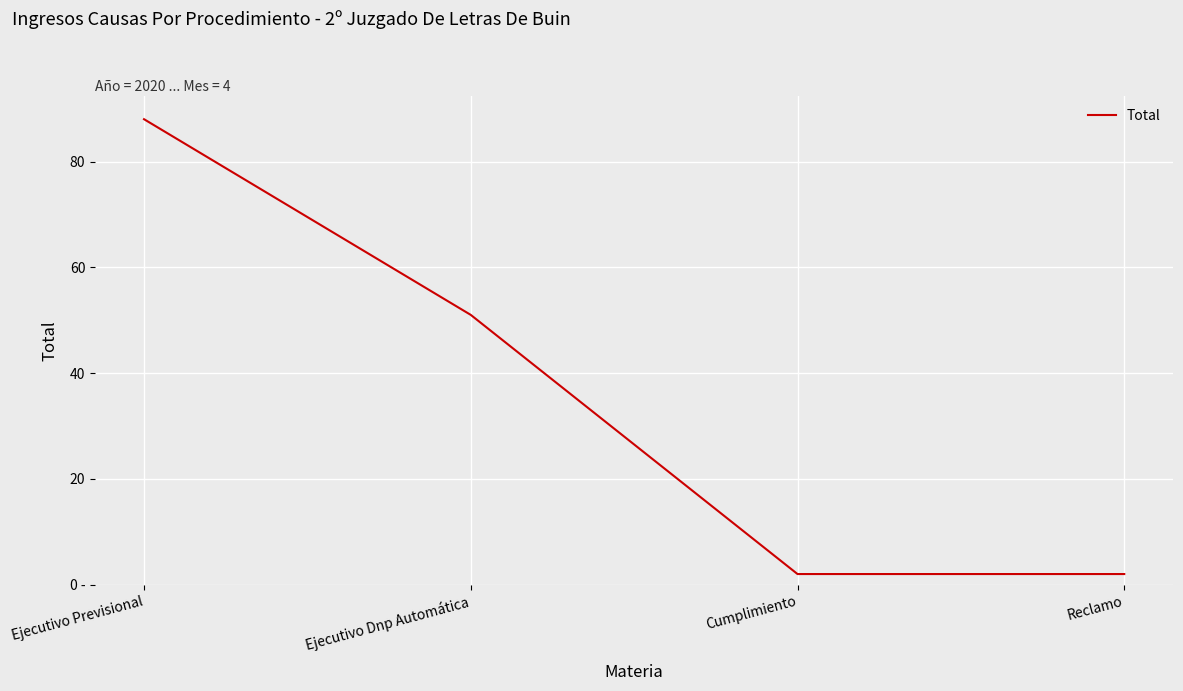

List the labels in order of value, smallest first.

Cumplimiento, Reclamo, Ejecutivo Dnp Automática, Ejecutivo Previsional